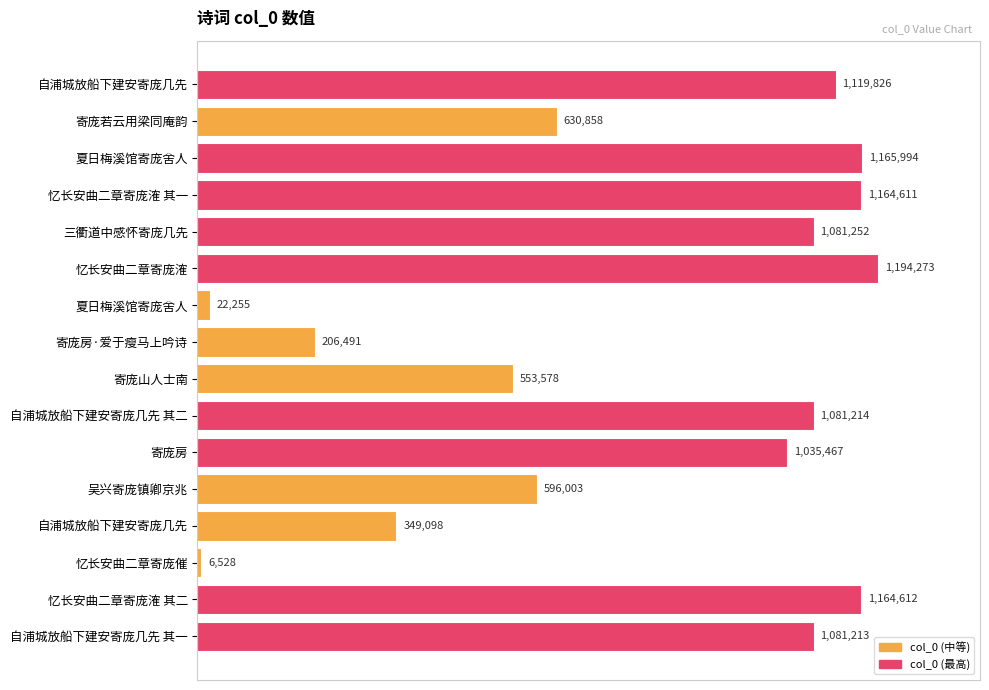

What is the difference between the maximum and minimum values?

1187745